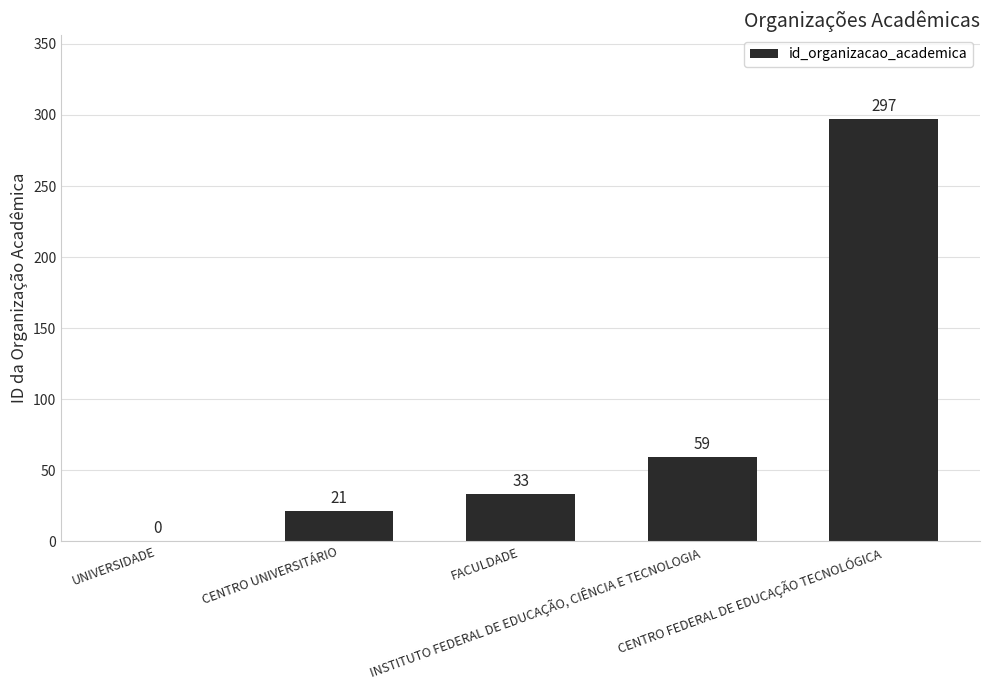

What is the greatest value displayed?

297